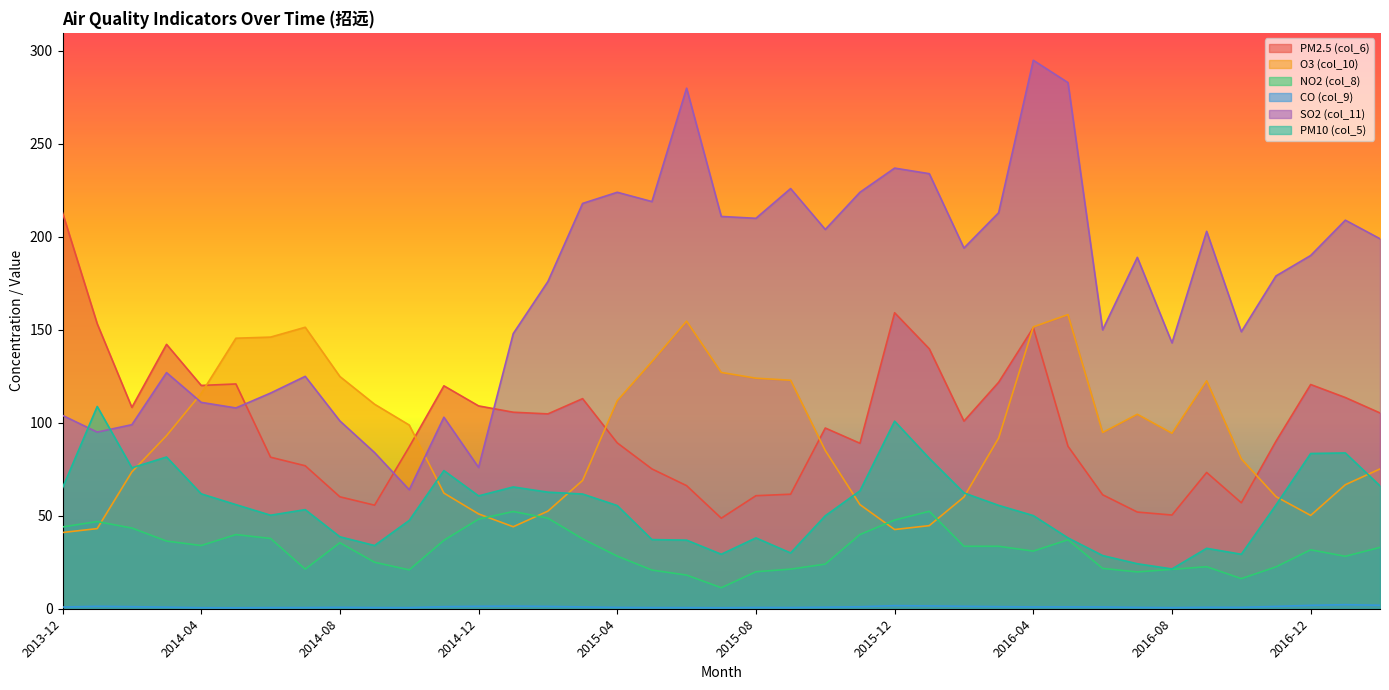

Which series has the widest spread of values?

SO2 (col_11)